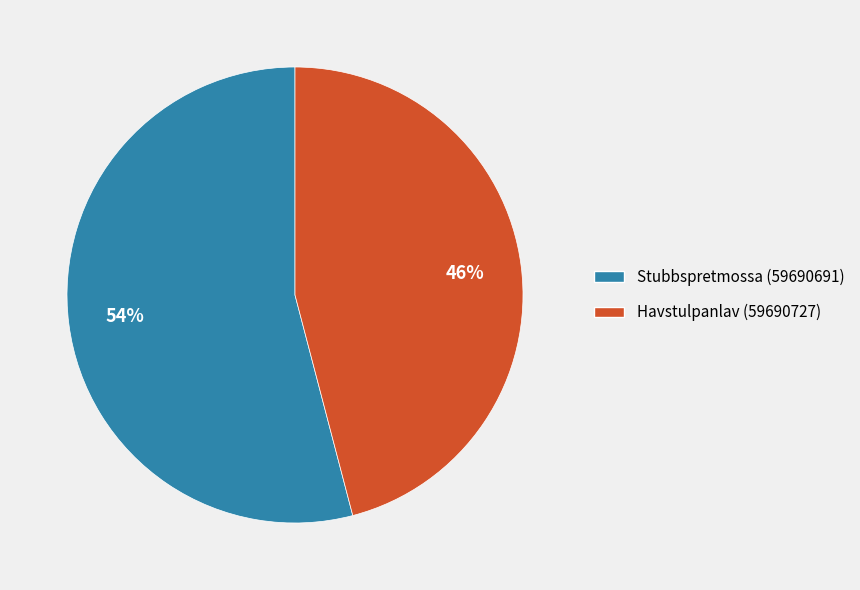

Is it true that Havstulpanlav (59690727) is 46% of the pie?

True